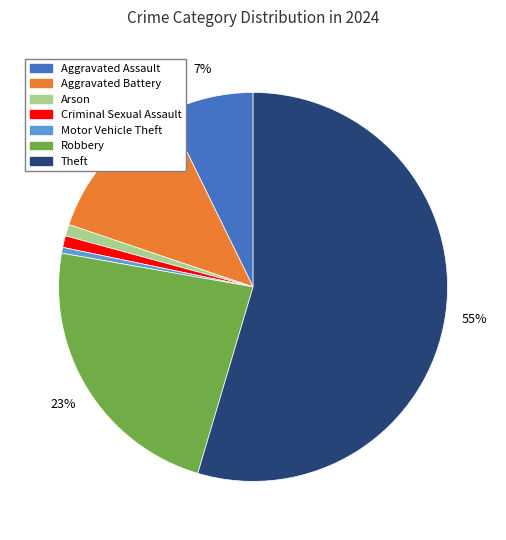

Which slice is the largest?

Theft